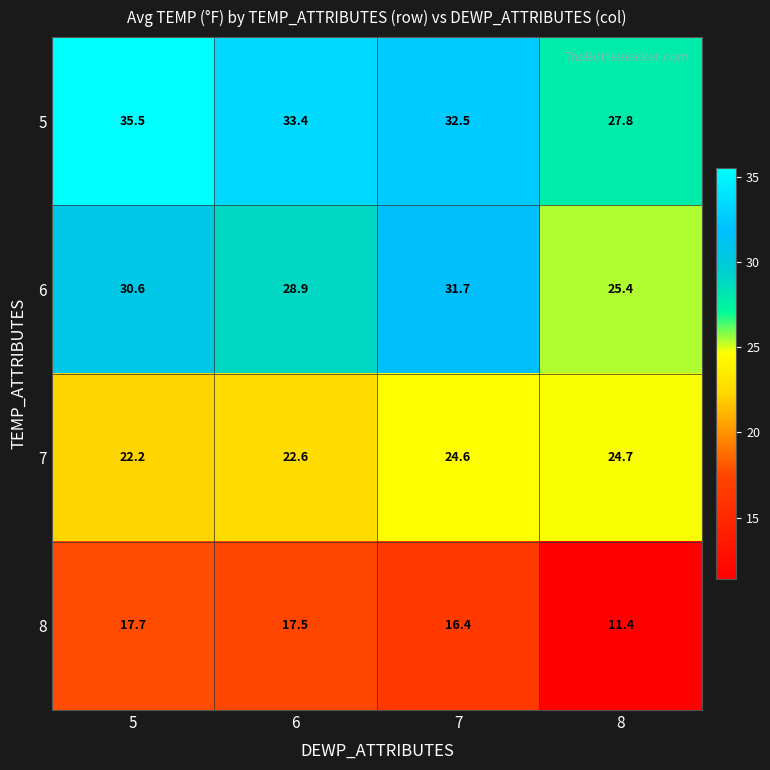

At which category is the sum across all series the highest?

5